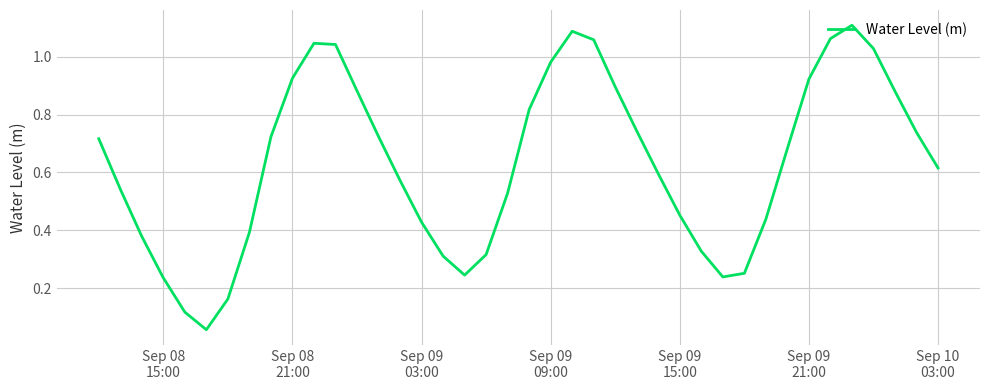

Does the chart have visible grid lines?

Yes